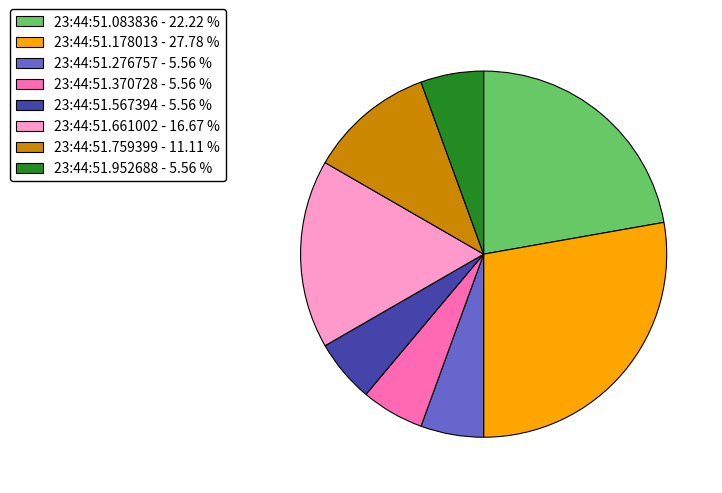

The 23:44:51.952688 slice represents 20% of the pie. True or false?

False